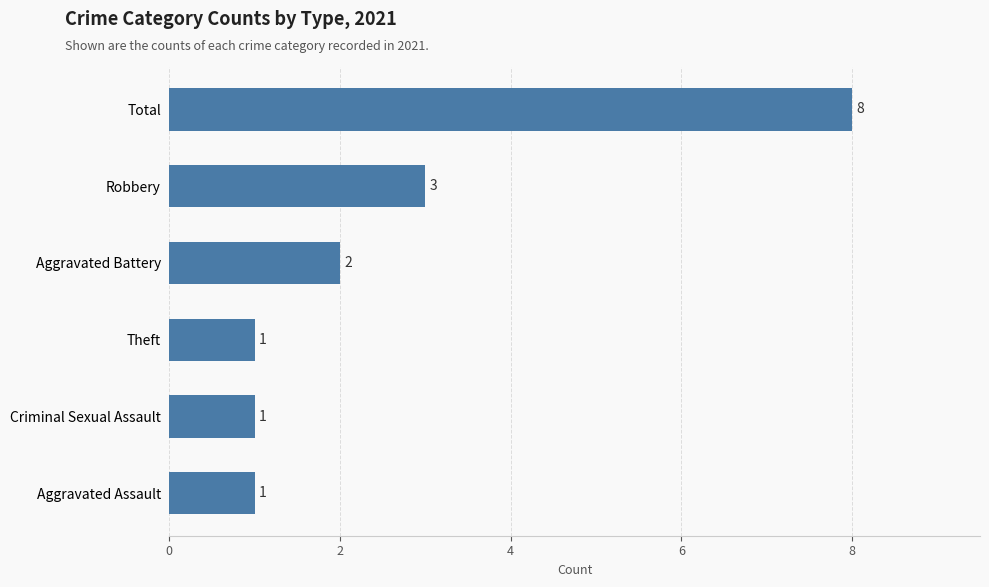

How many values are below 2?

3